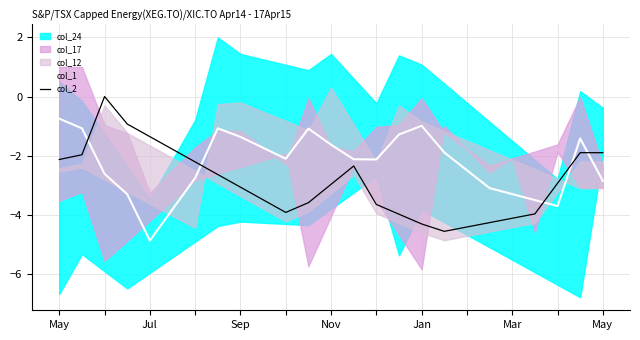

Is the value of col_1 at May greater than the value of col_2 at May?

Yes